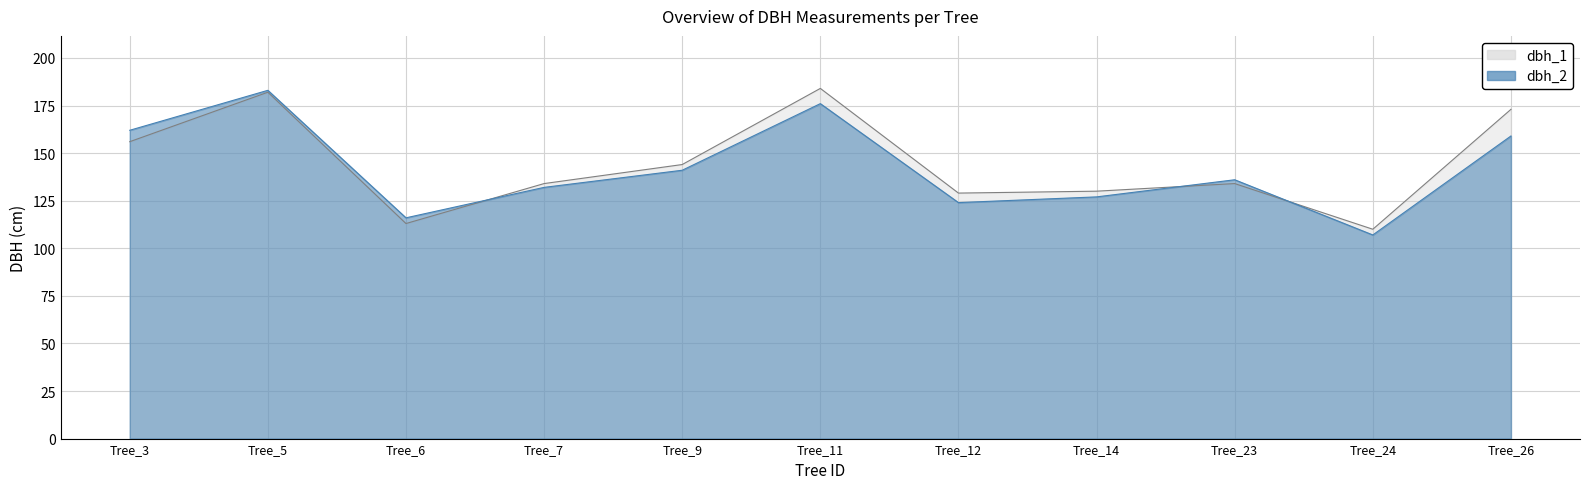

Between which two adjacent categories do dbh_2 and dbh_1 first intersect?

Tree_6 and Tree_7